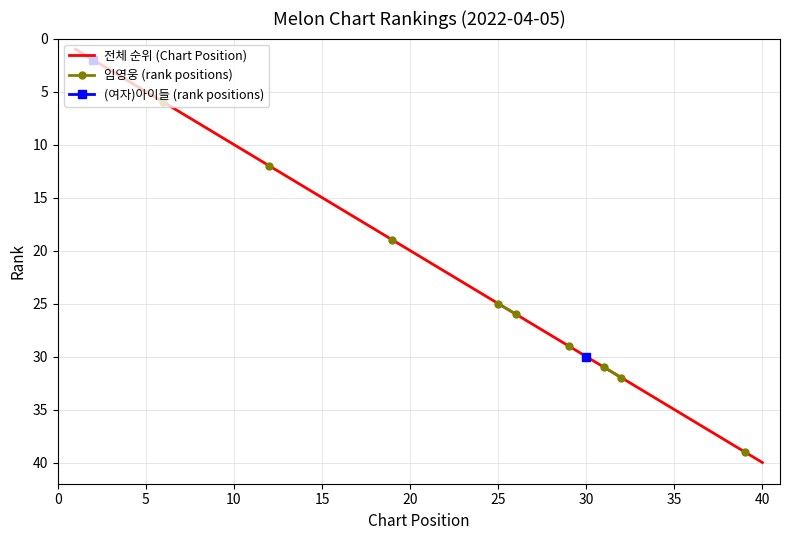

The 전체 순위 (Chart Position) series shows 25 at 25. True or false?

True